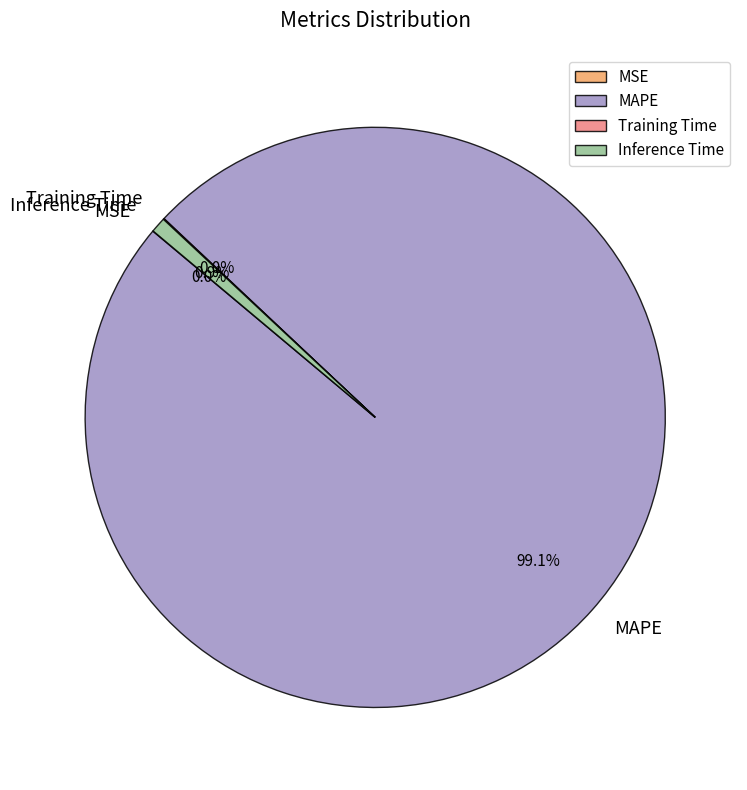

What percentage is the Inference Time slice, to the nearest percent?

1%